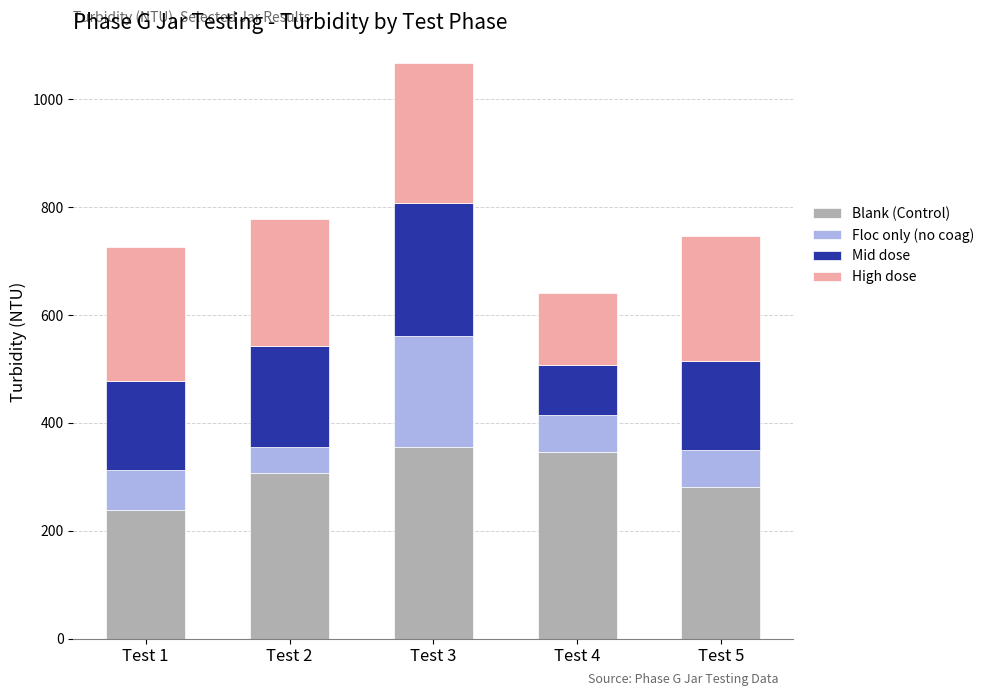

At which category is the sum across all series the highest?

Test 3